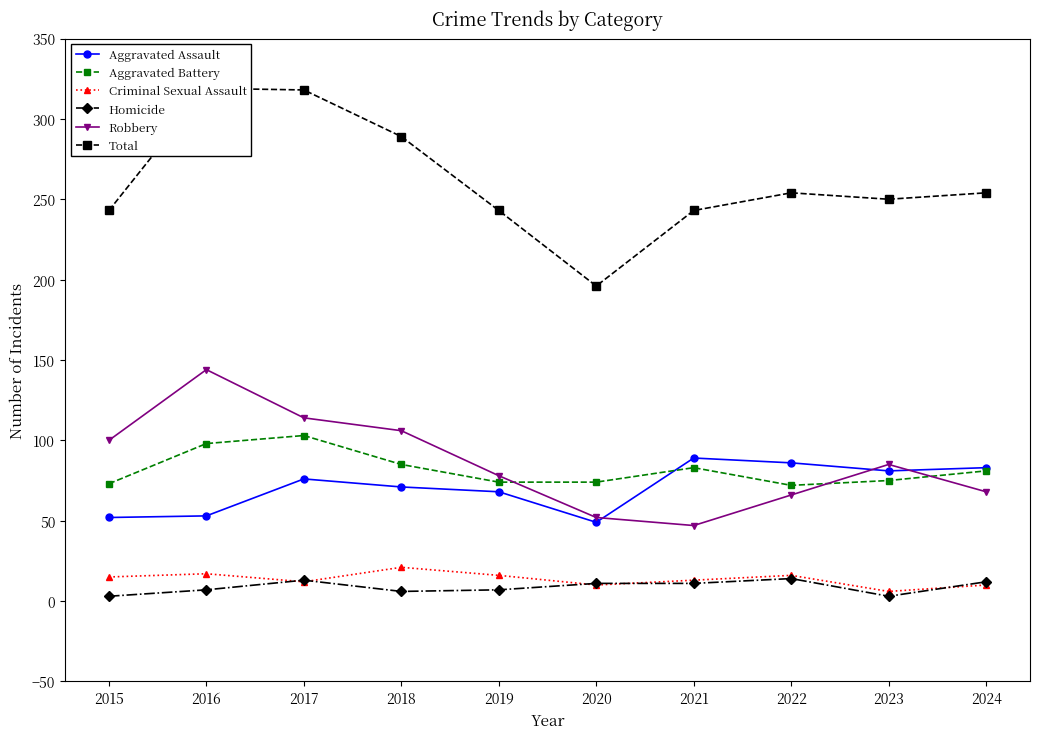

How many interior local valleys does the Robbery series have?

1